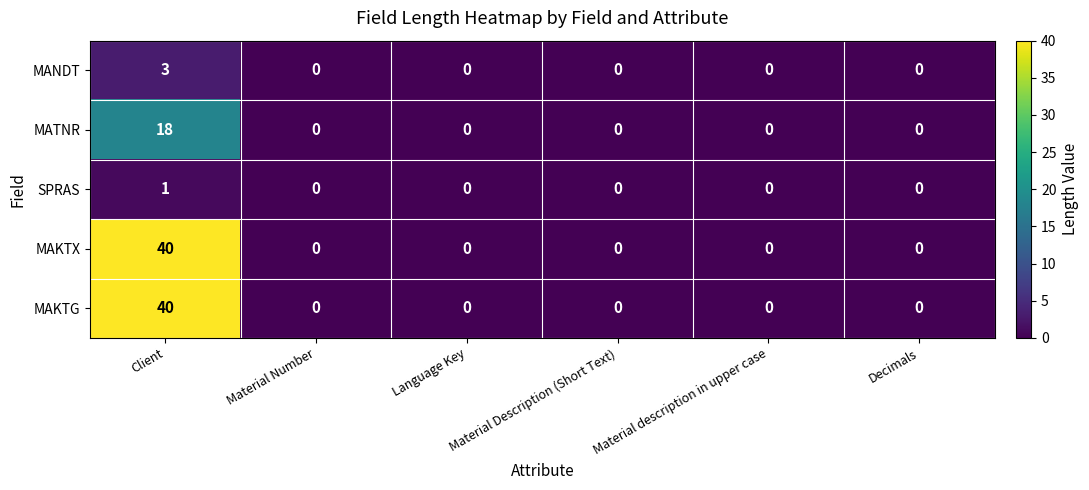

What is the difference between the maximum and minimum values in the MANDT series?

3